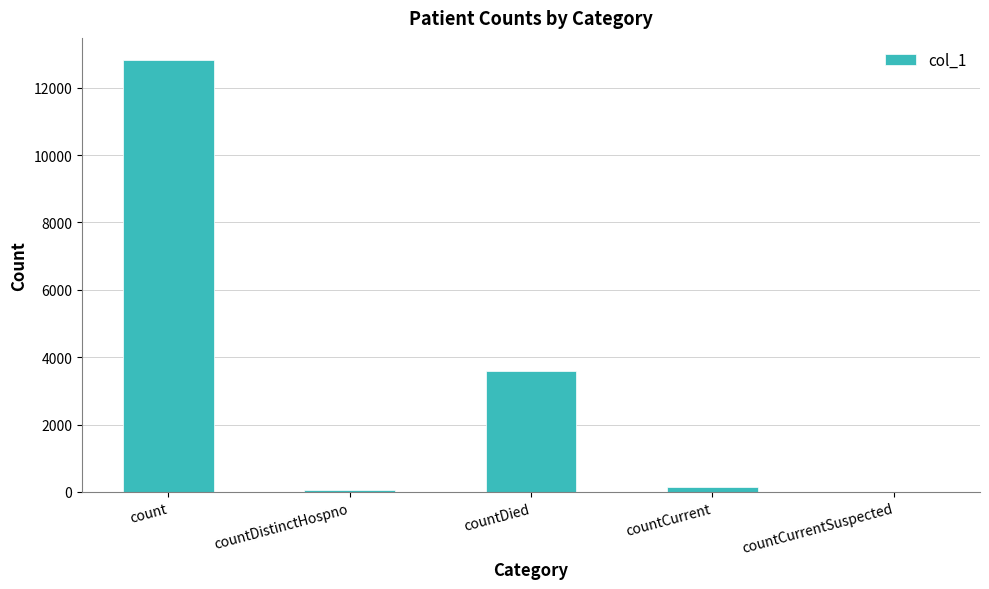

Approximately how many times larger is the value at countDistinctHospno compared to countCurrent?

0.4